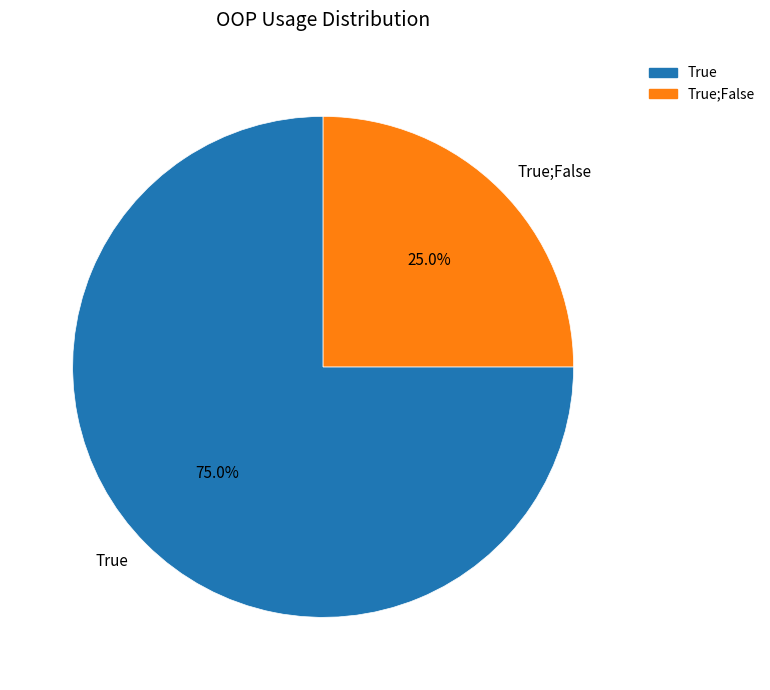

Count the number of slices in the pie.

2